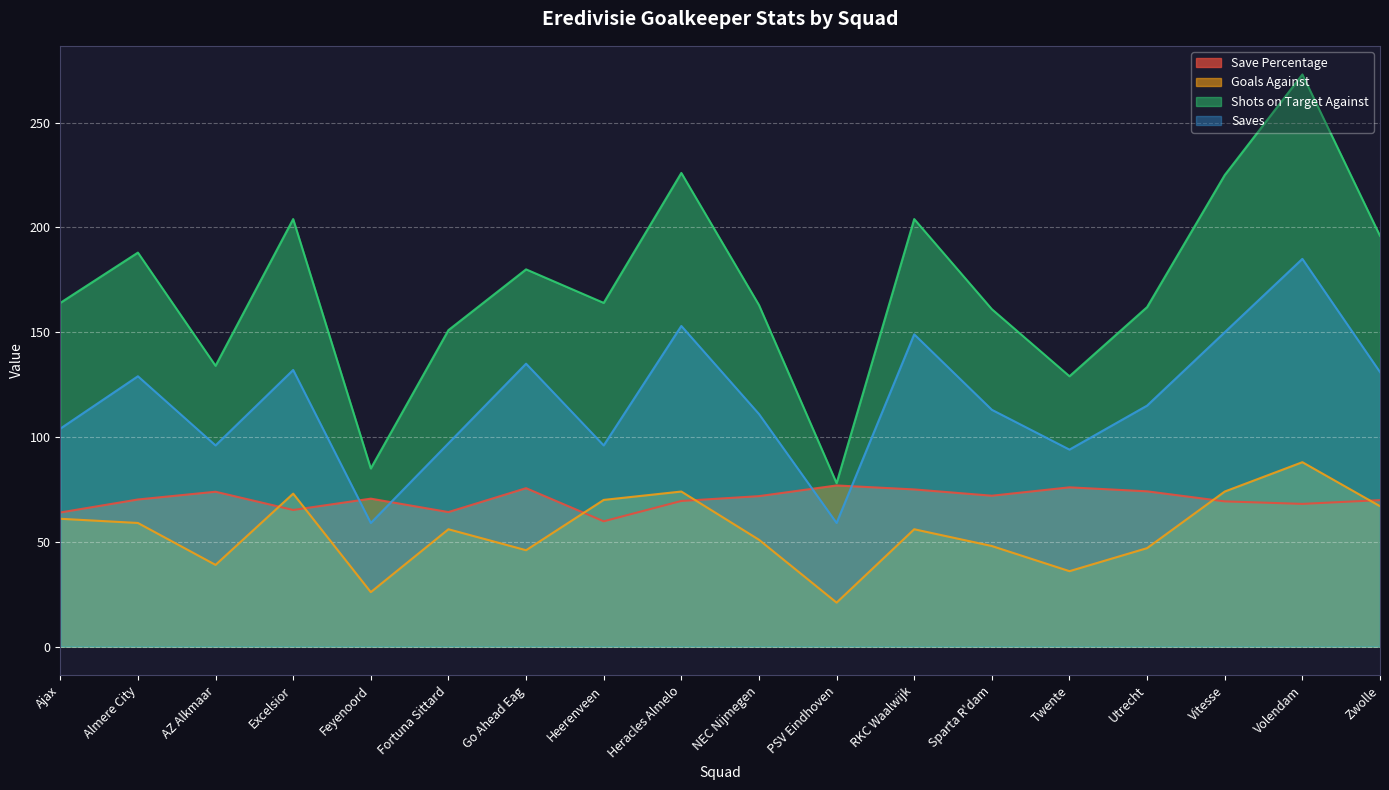

The Save Percentage series shows 73.9 at AZ Alkmaar. True or false?

True